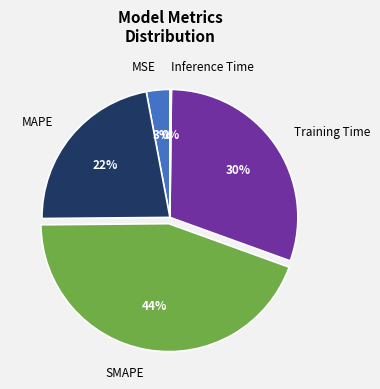

Which category has the biggest portion of the pie?

SMAPE